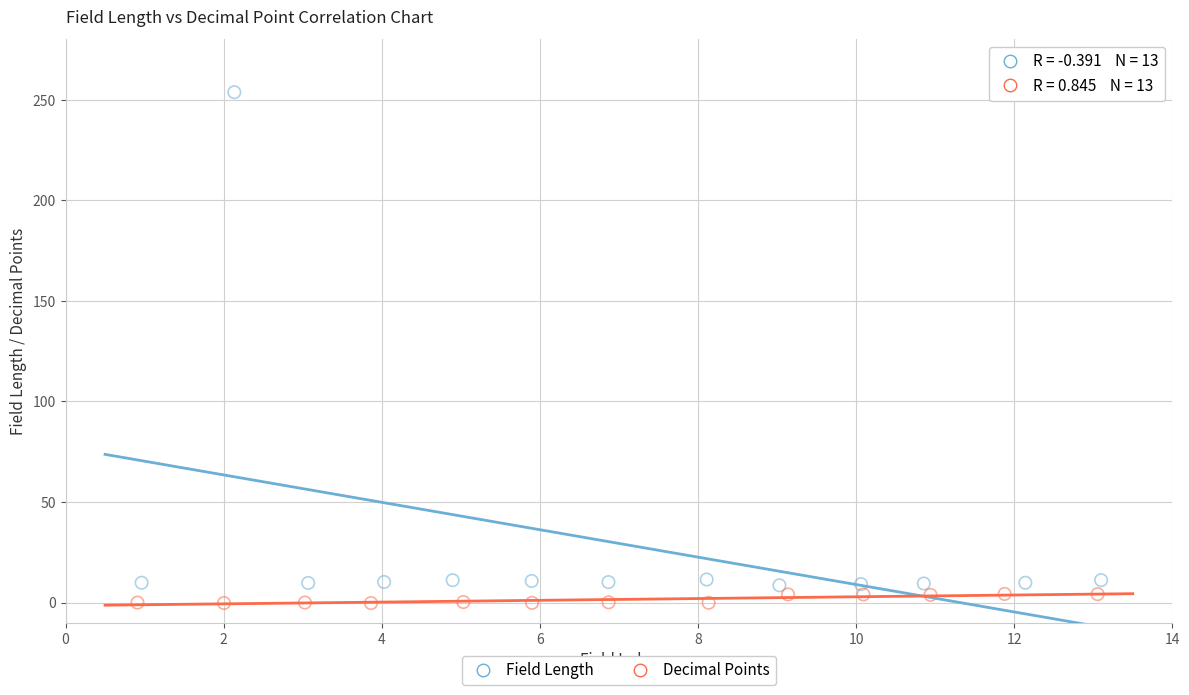

Which series reaches the maximum Y coordinate?

Field Length